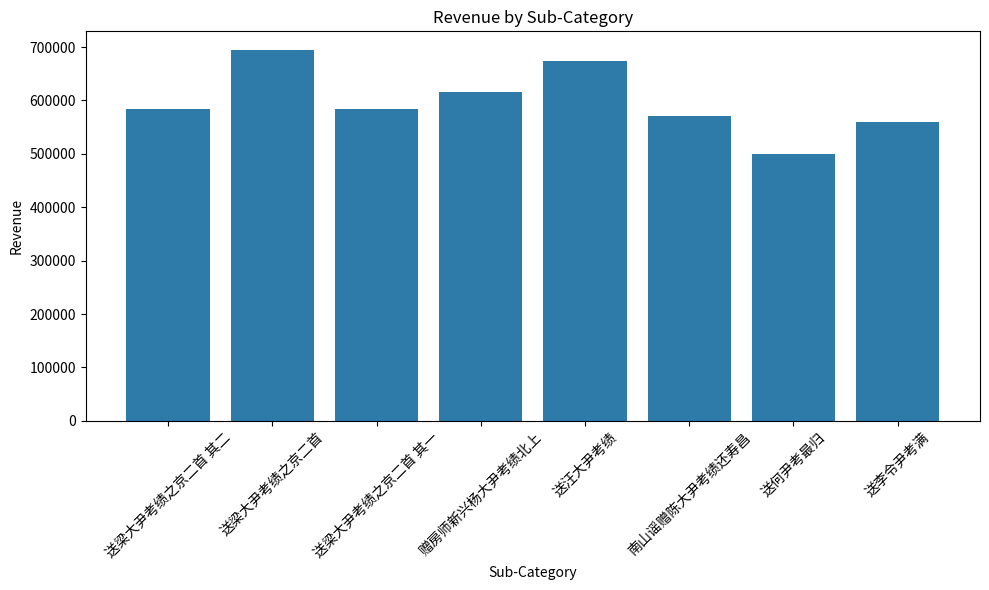

What is the smallest value displayed?

498963